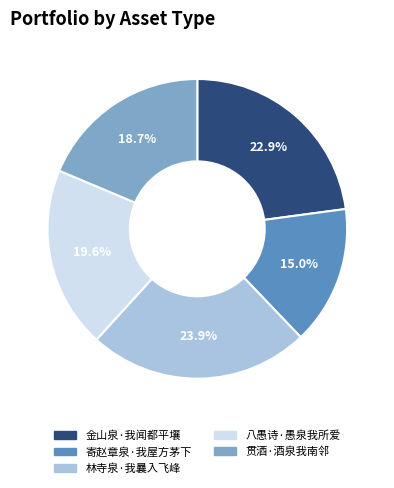

To the nearest percent, what is the combined percentage of 寄赵章泉·我屋方茅下 and 贯酒·酒泉我南邻?

34%